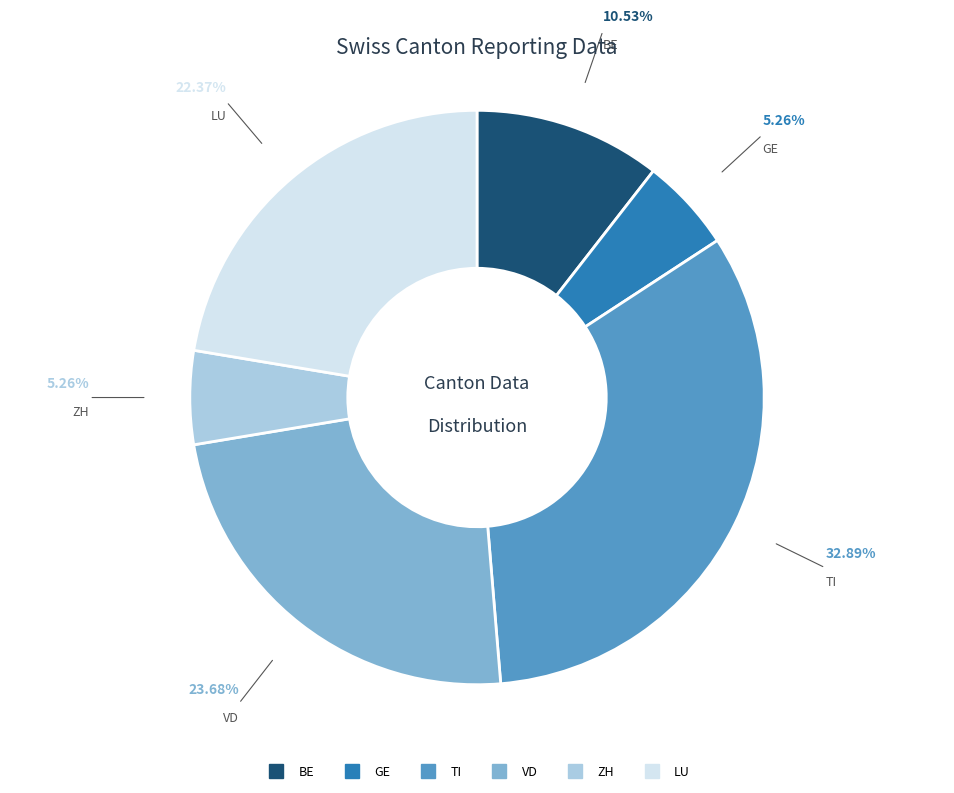

Is there any slice that represents more than half of the pie?

No